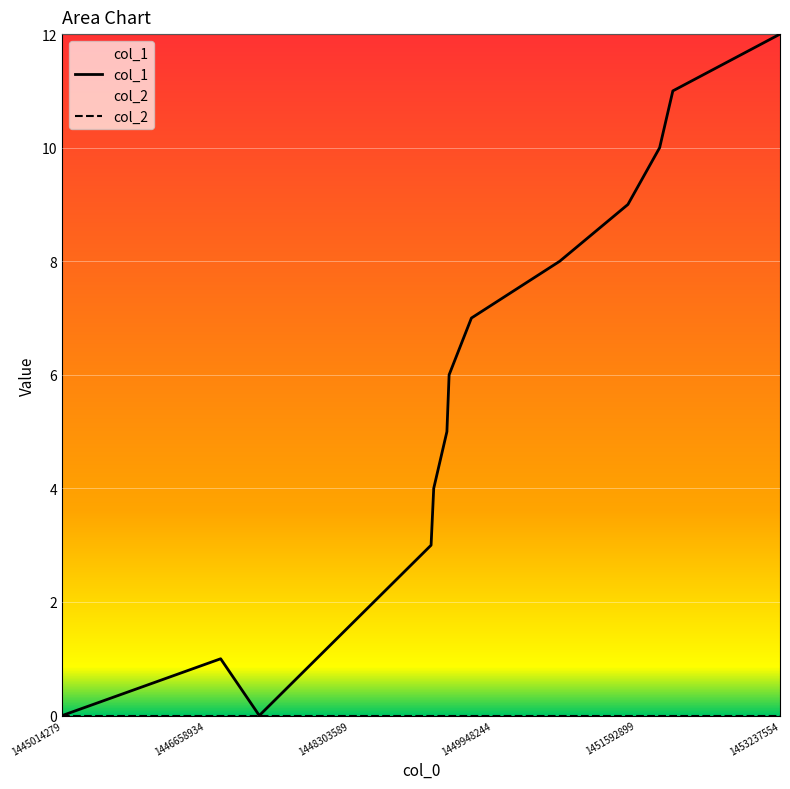

At how many categories does at least one series exceed 3?

9